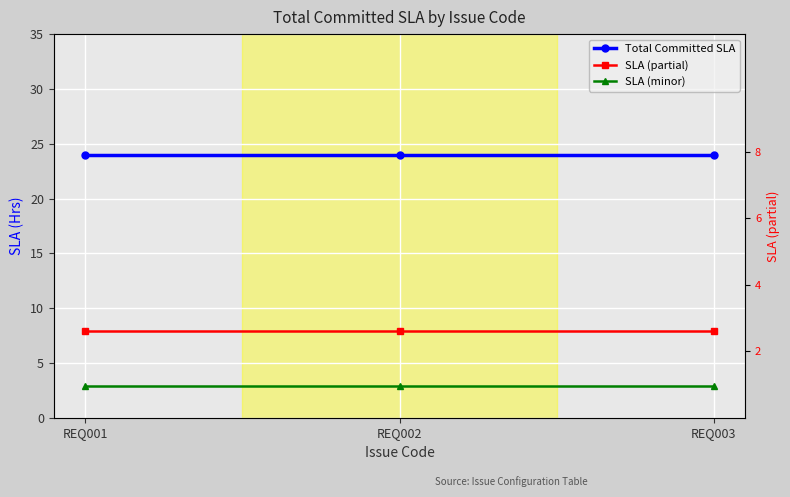

What is the value of the SLA (partial) point at the 3rd from the left?

7.9